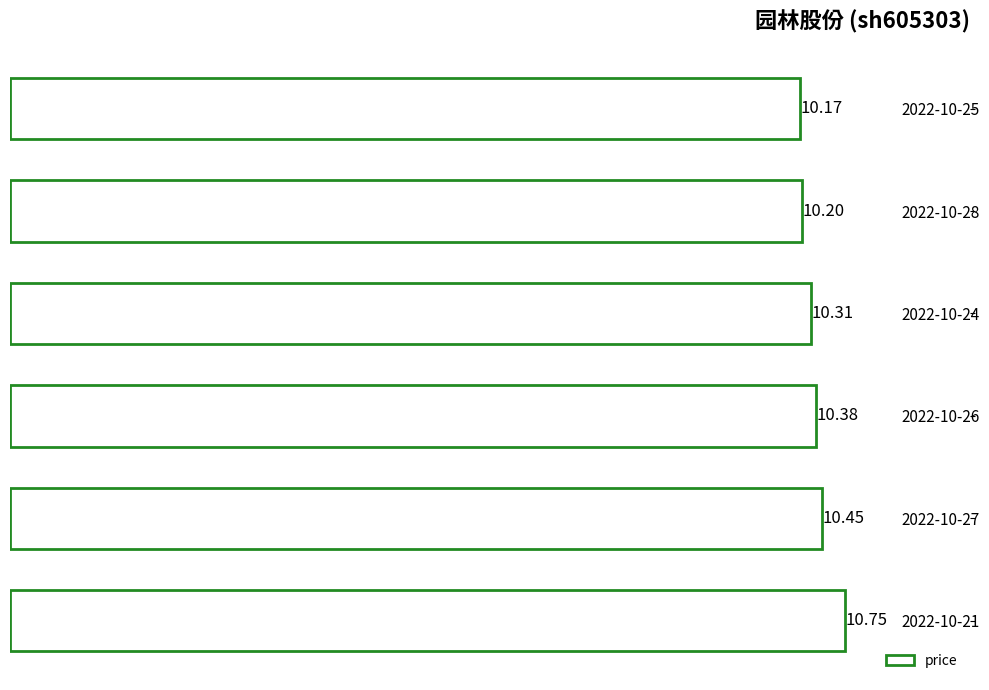

At which label is the value closest to 10?

2022-10-25